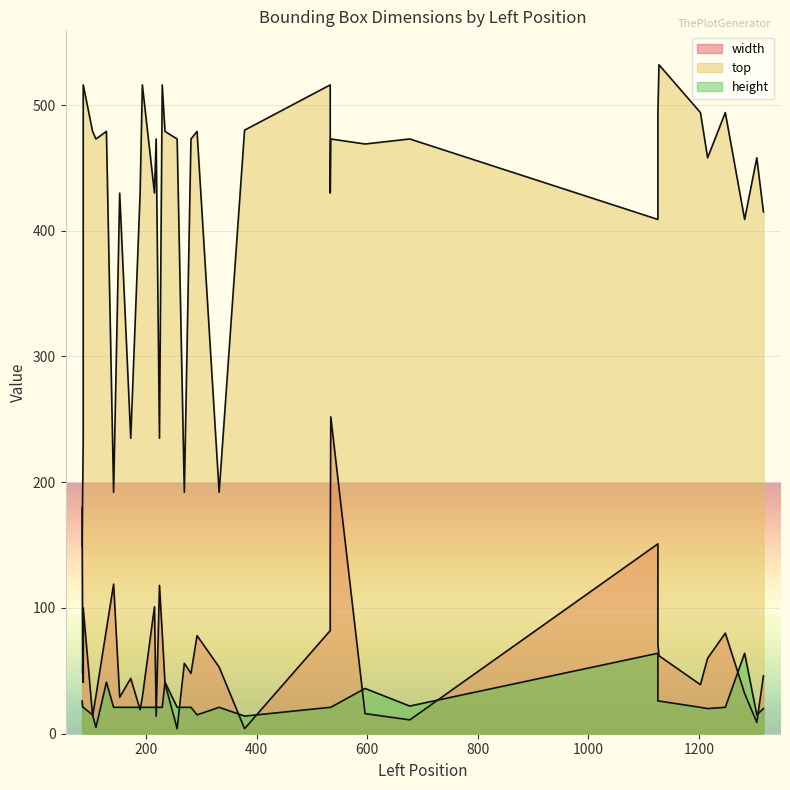

At which label does top reach its peak?

1128